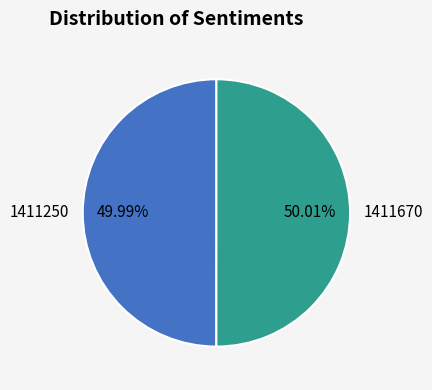

To the nearest percent, what percentage of the pie is 1411250?

50%